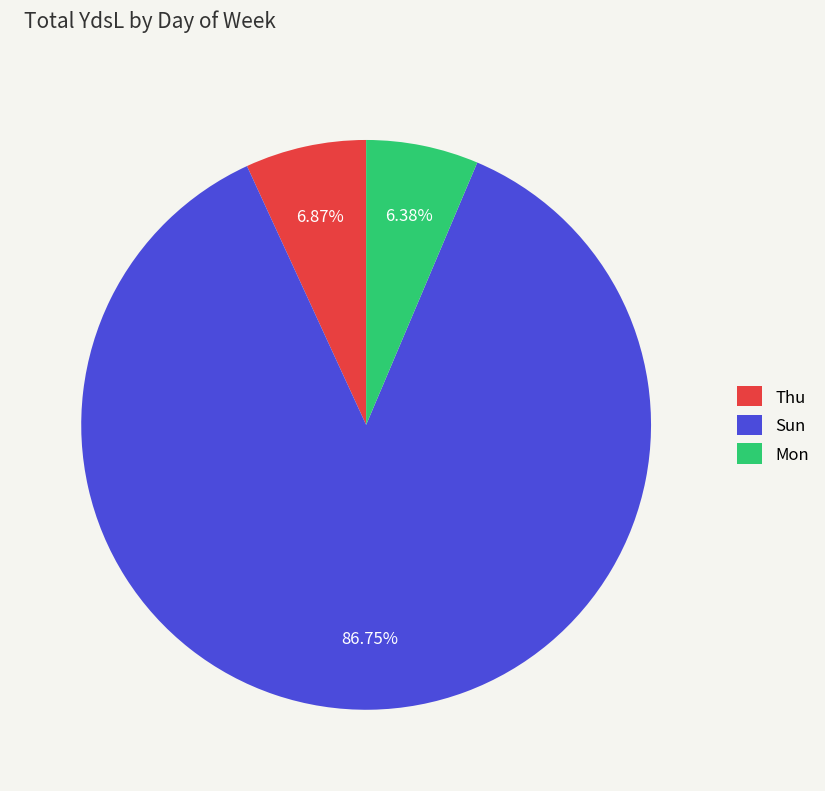

Which slice is the largest?

Sun